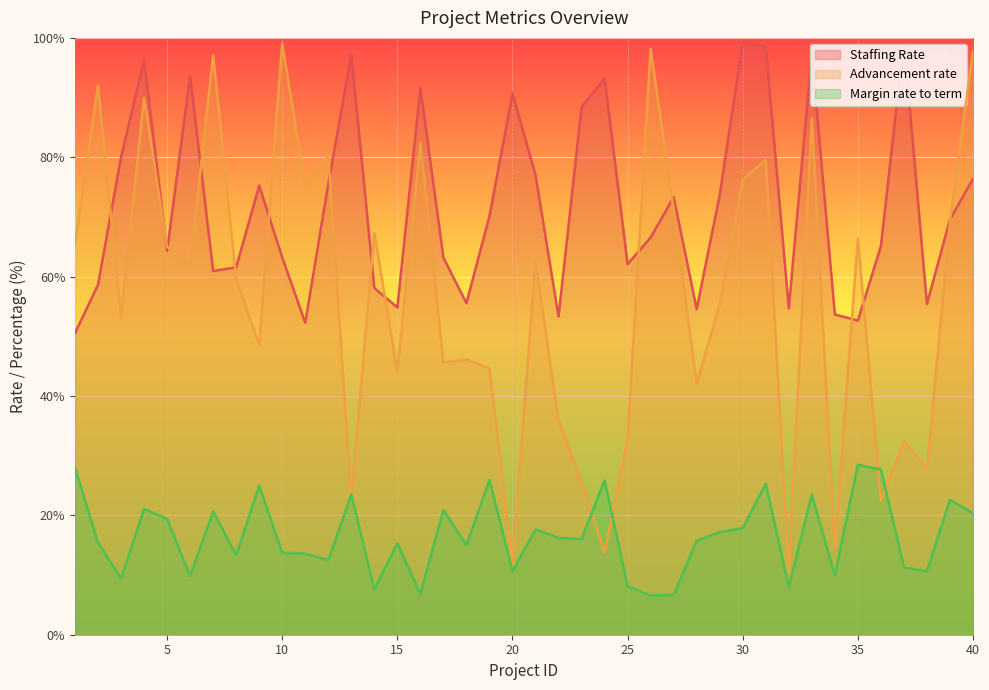

Which category has the highest value in the Advancement rate series?

10